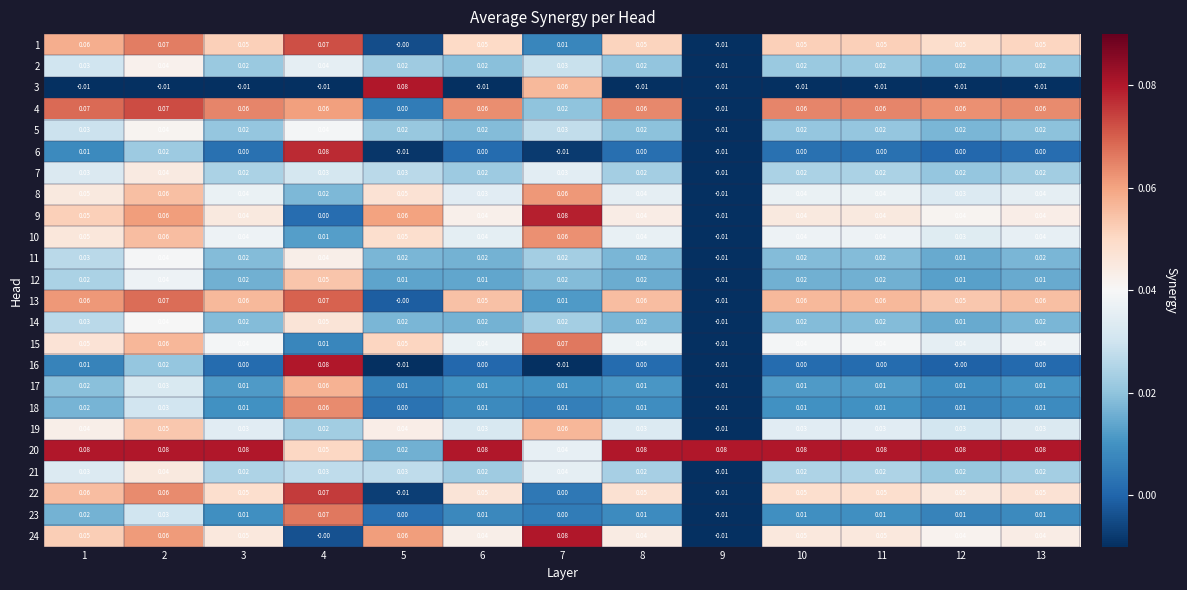

Is the value of 23 at 9 greater than the value of 21 at 13?

No